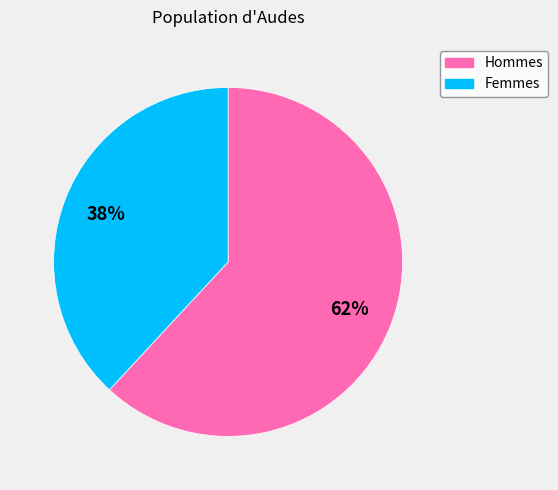

Does any single category account for the majority?

Yes